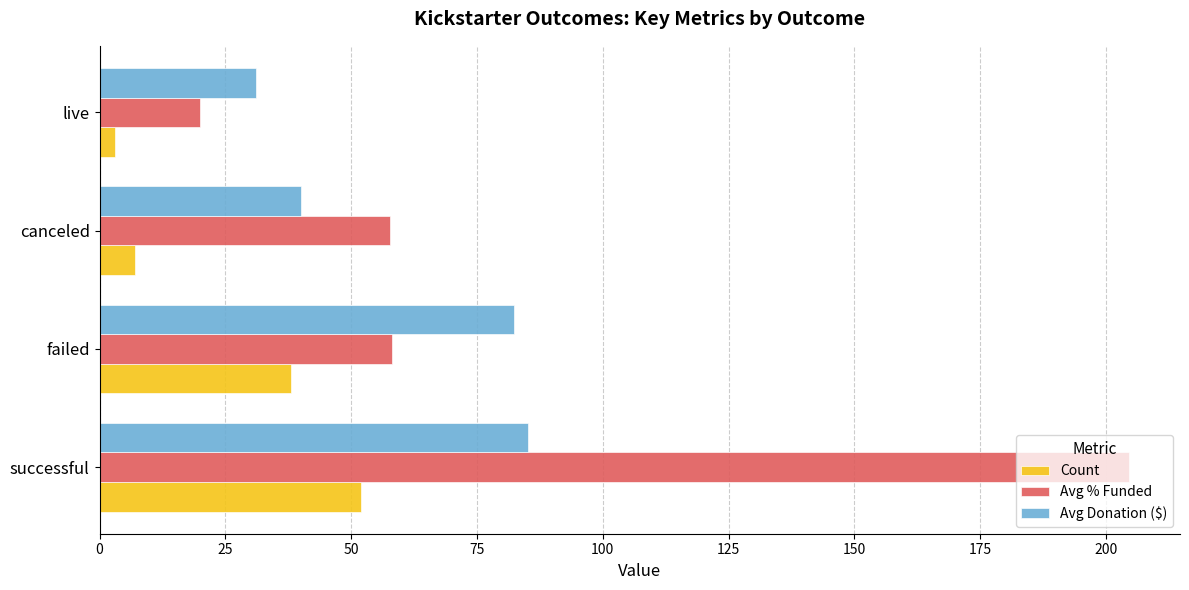

Rank the series by their maximum value, from highest to lowest.

Avg % Funded, Avg Donation ($), Count